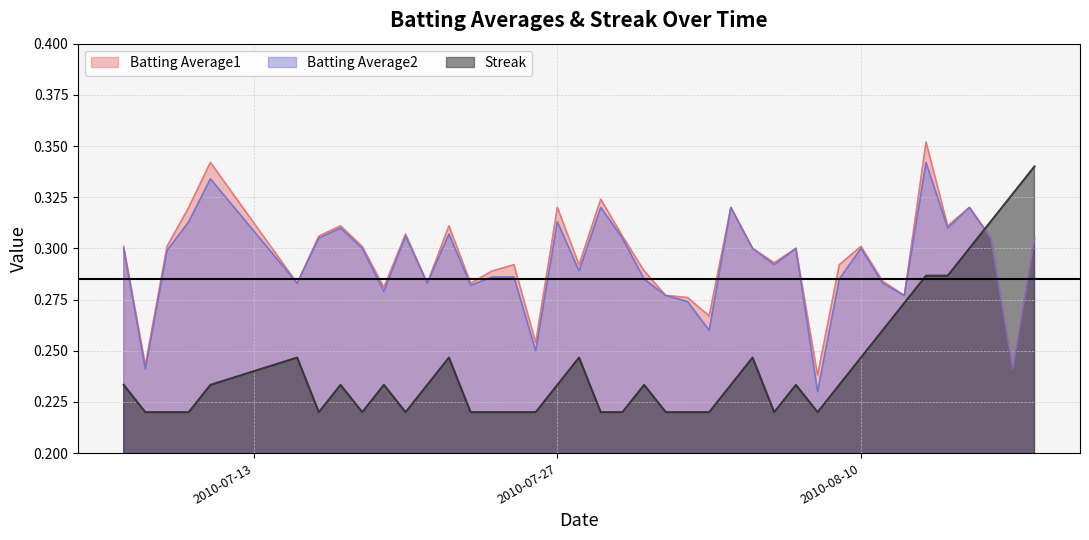

Rank the series by their maximum value, from highest to lowest.

Batting Average1, Batting Average2, Streak